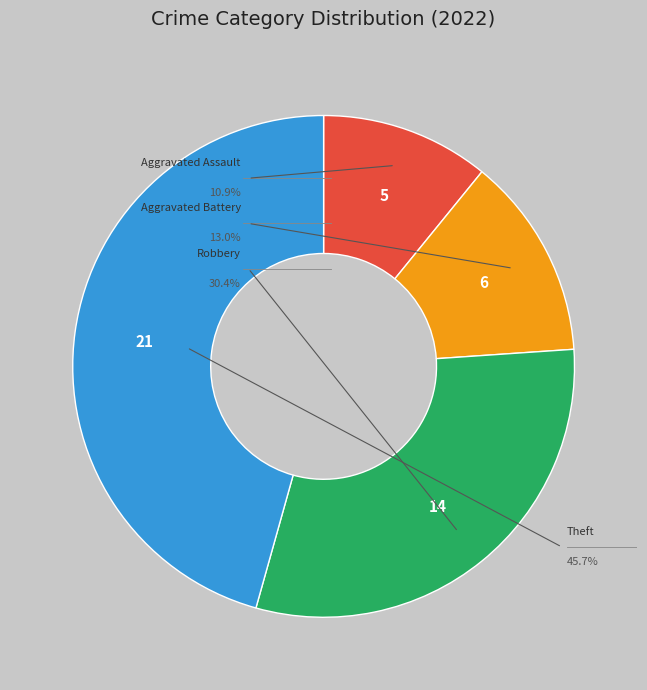

What is the change in value from Aggravated Assault to Aggravated Battery?

+1